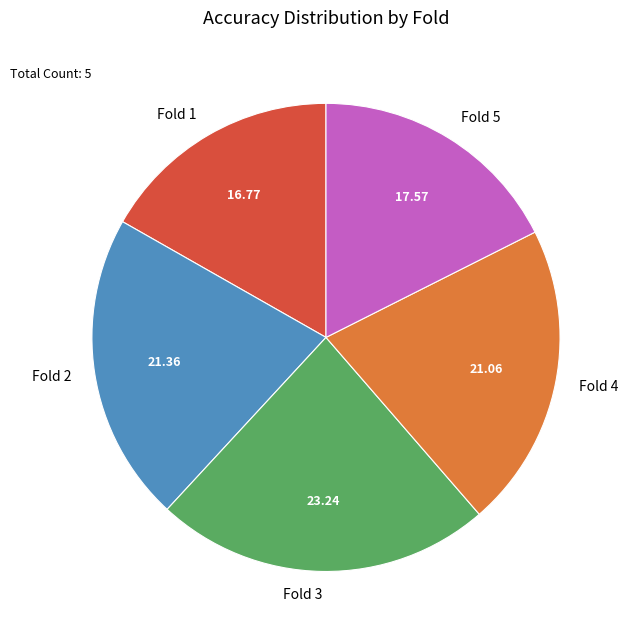

Between Fold 3 and Fold 2, which is larger?

Fold 3